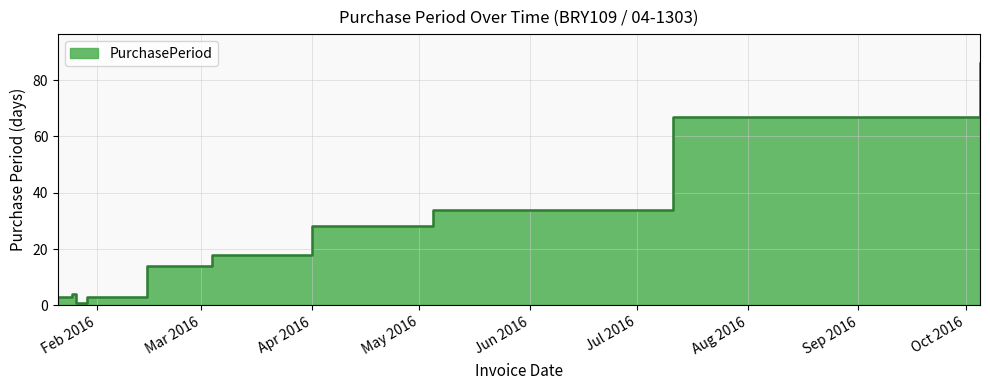

What is the ratio of the value at 2016-01-25 to the value at 2016-05-05?

0.1